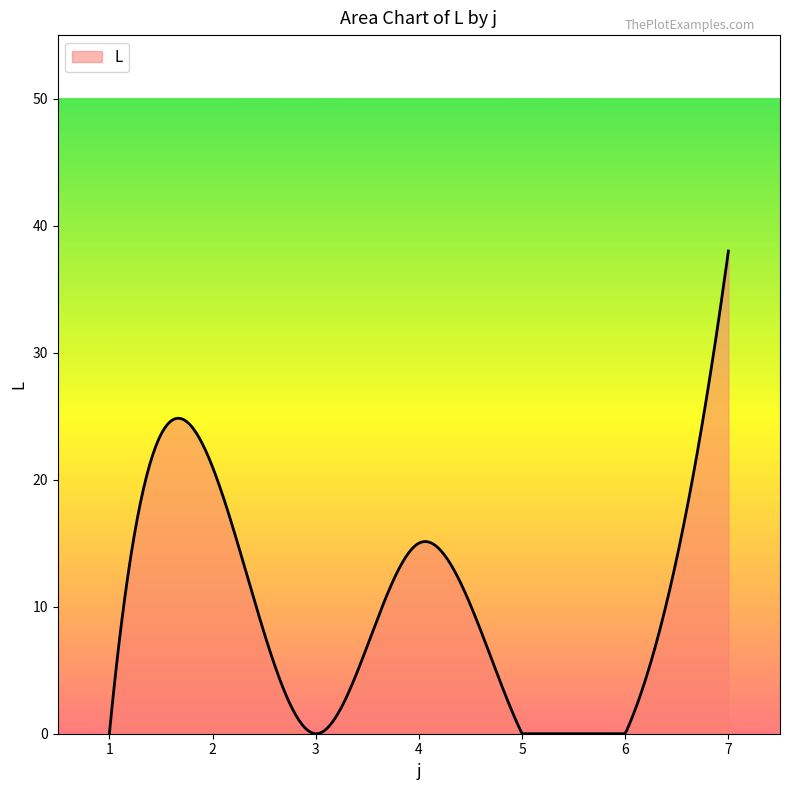

What is the greatest value displayed?

38.0